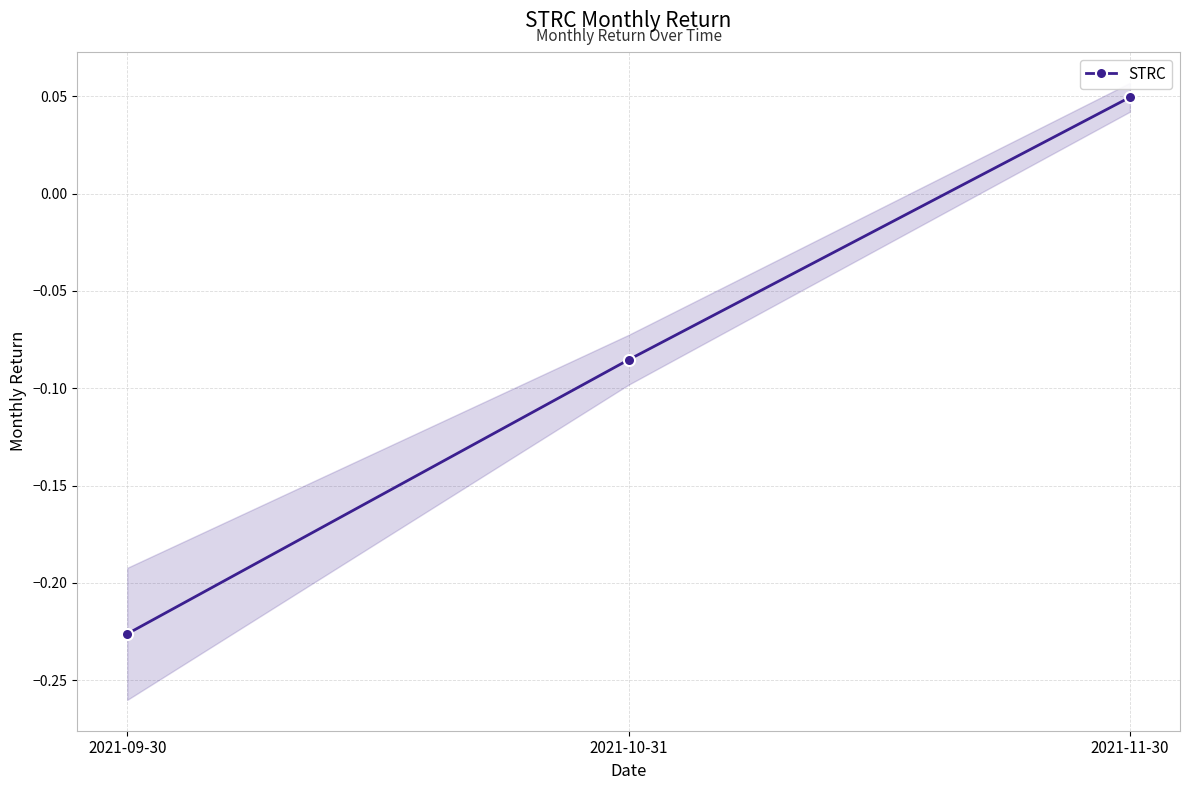

How many values are between 0 and 1?

1